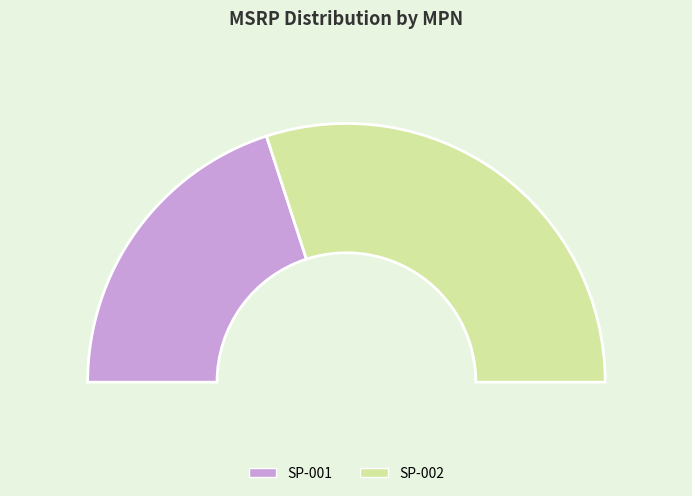

True or false: SP-002 accounts for 60% of the total.

True